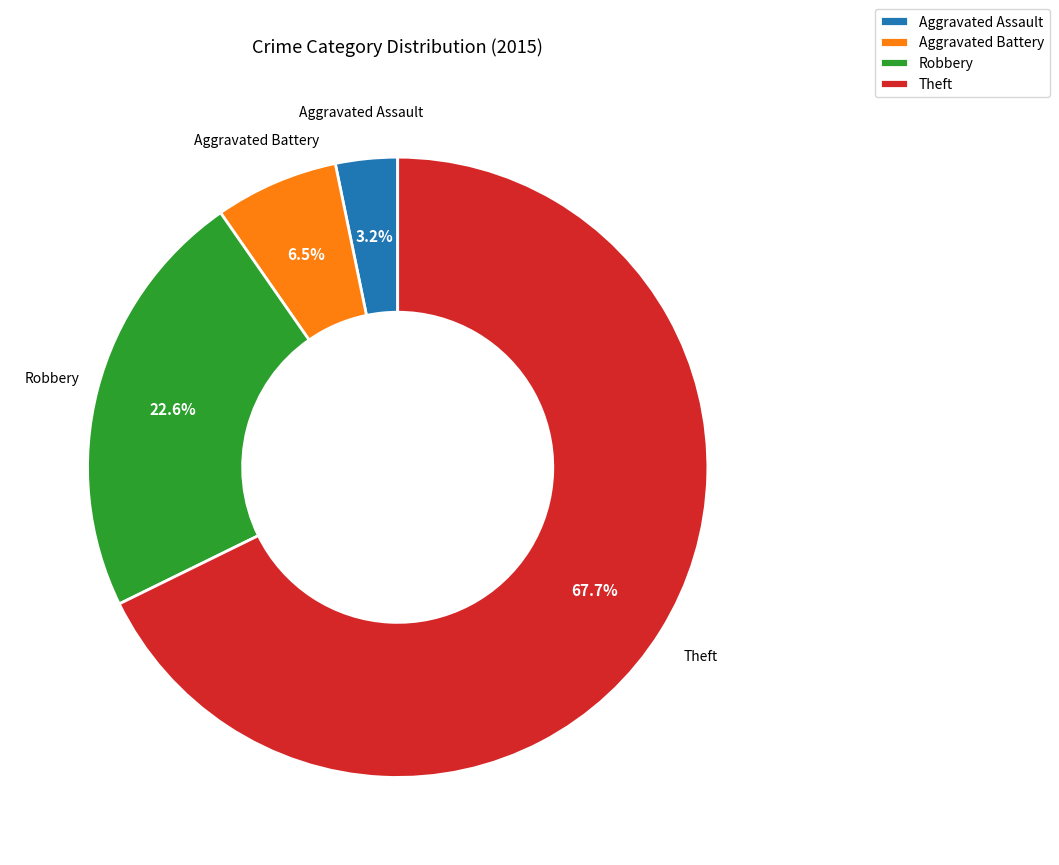

What is the smallest slice in the pie chart?

Aggravated Assault